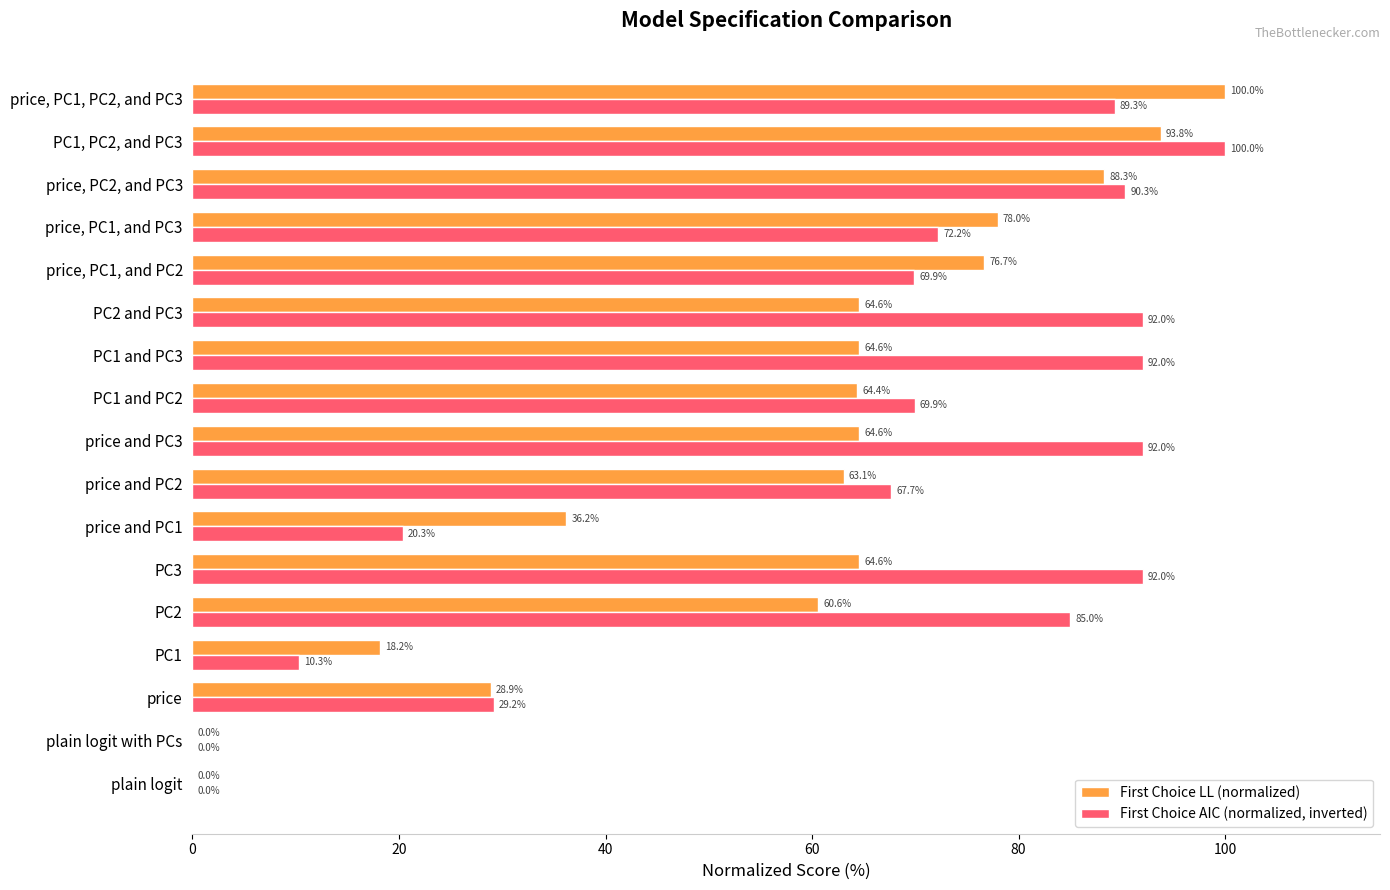

Between plain logit and price, PC2, and PC3, which series saw the biggest shift?

First Choice AIC (normalized, inverted)